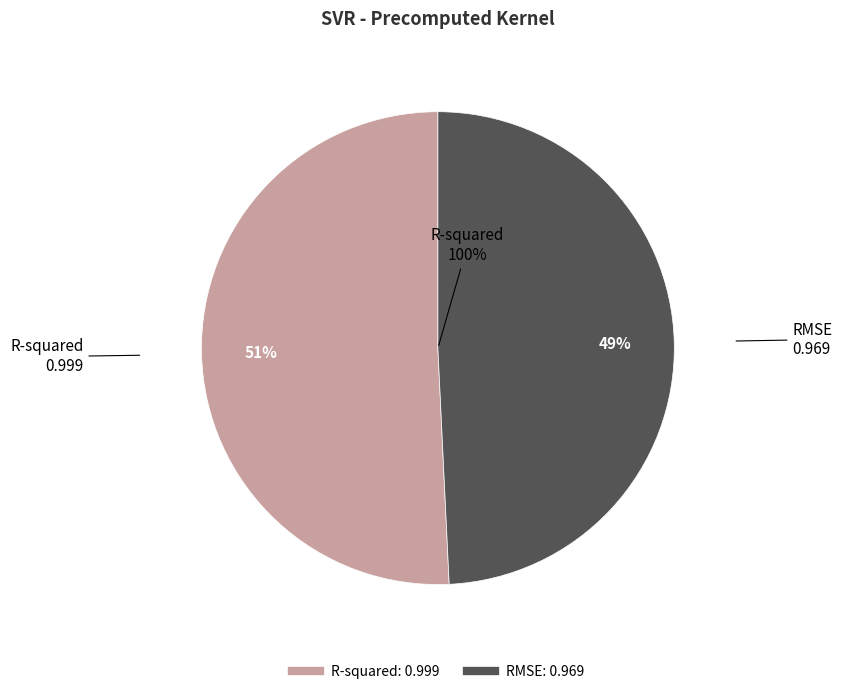

Which category has the biggest portion of the pie?

R-squared